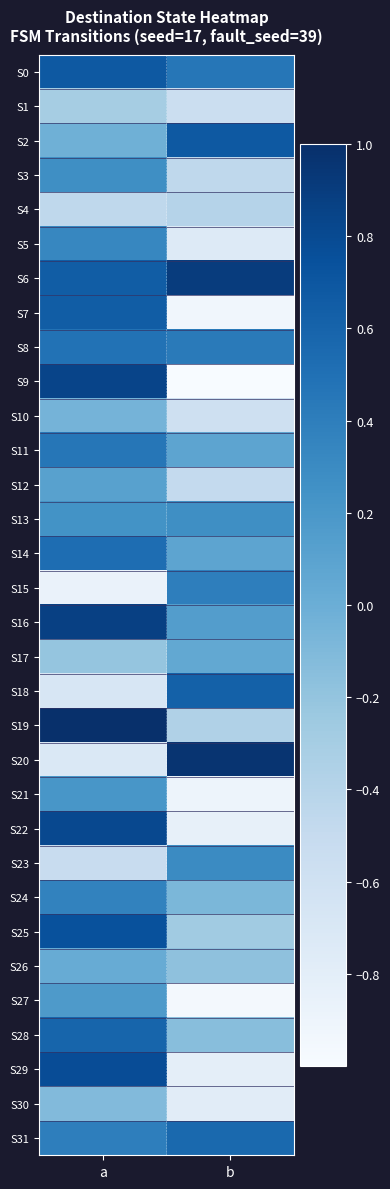

Between a and b, which series saw the biggest shift?

S9